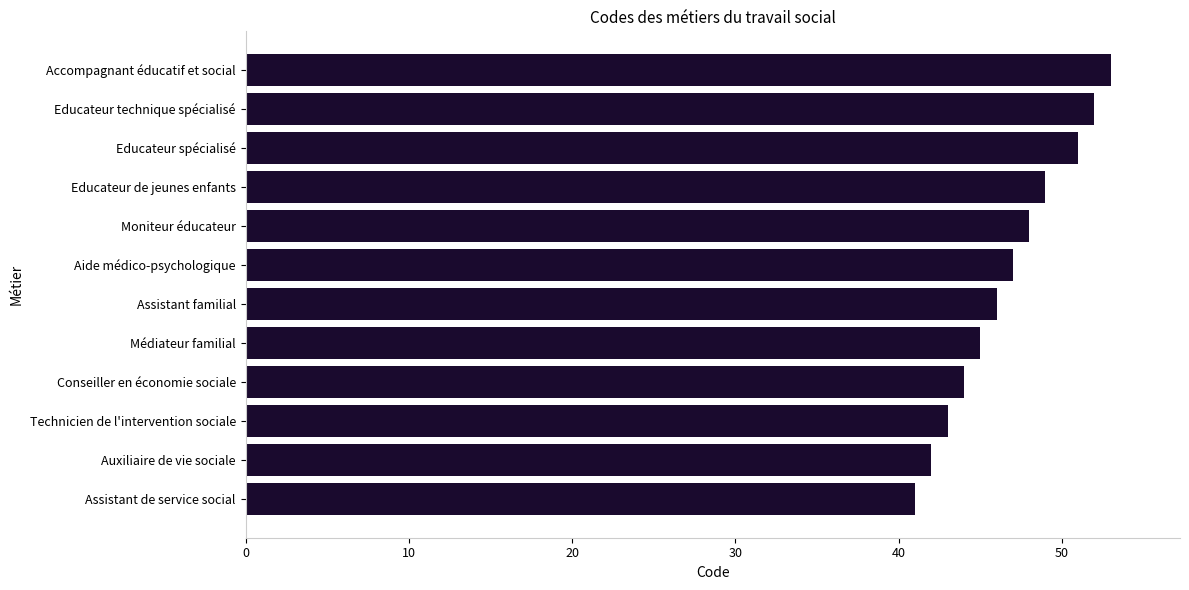

True or false: the data shows 14 at Moniteur éducateur.

False